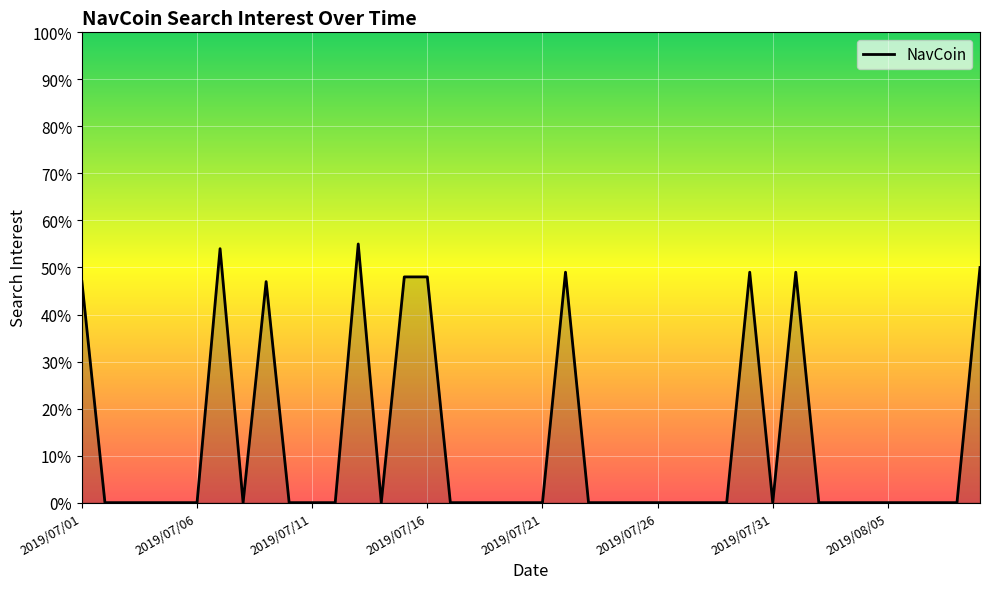

Reading left to right, list all the values displayed in this chart.

47	0	0	0	0	0	54	0	47	0	0	0	55	0	48	48	0	0	0	0	0	49	0	0	0	0	0	0	0	49	0	49	0	0	0	0	0	0	0	50